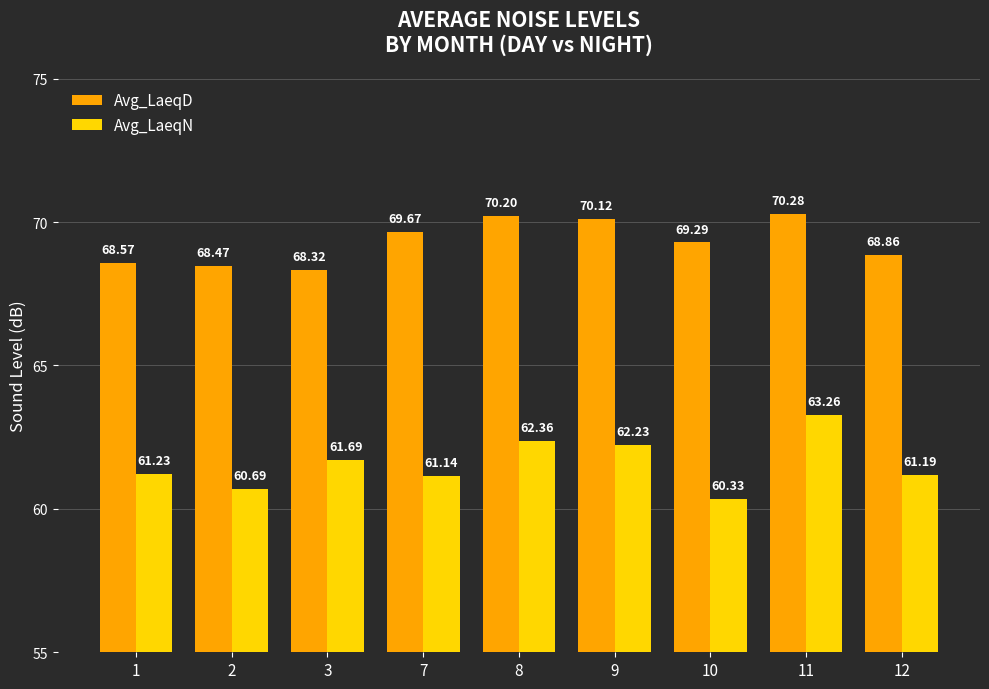

Rank the series at 3 from lowest to highest value.

Avg_LaeqN, Avg_LaeqD